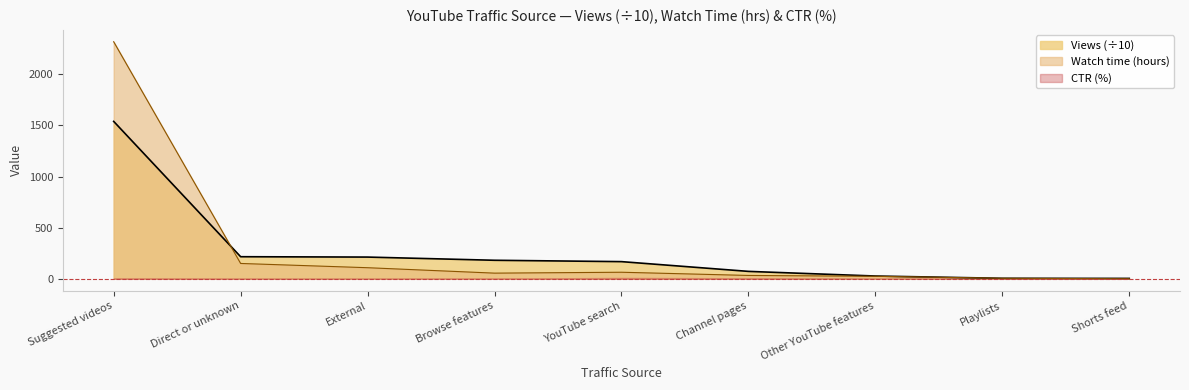

Which has a higher value, YouTube search or Channel pages?

YouTube search